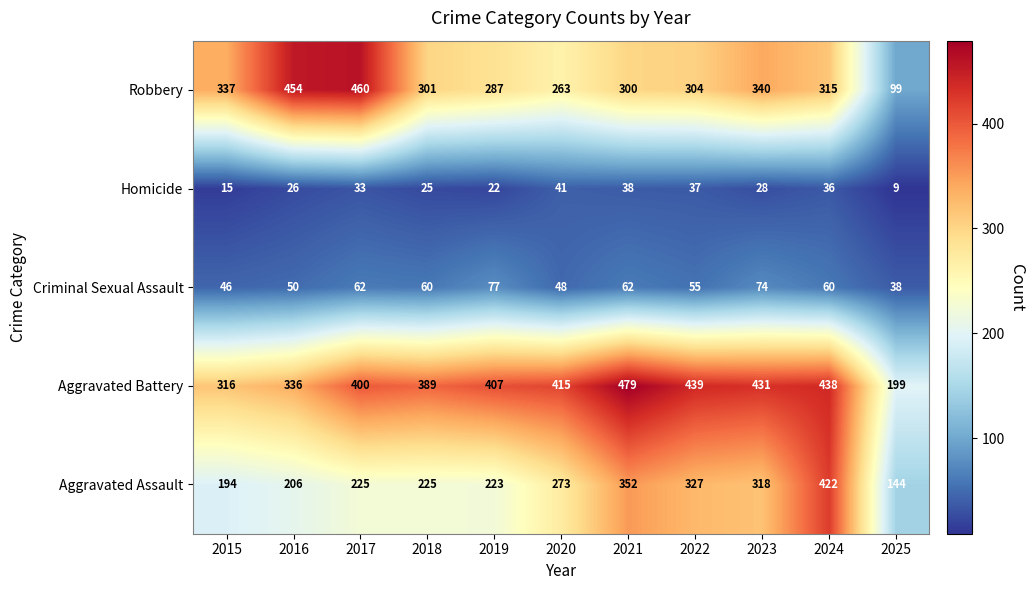

Where is Aggravated Assault nearest to the value 283?

2020